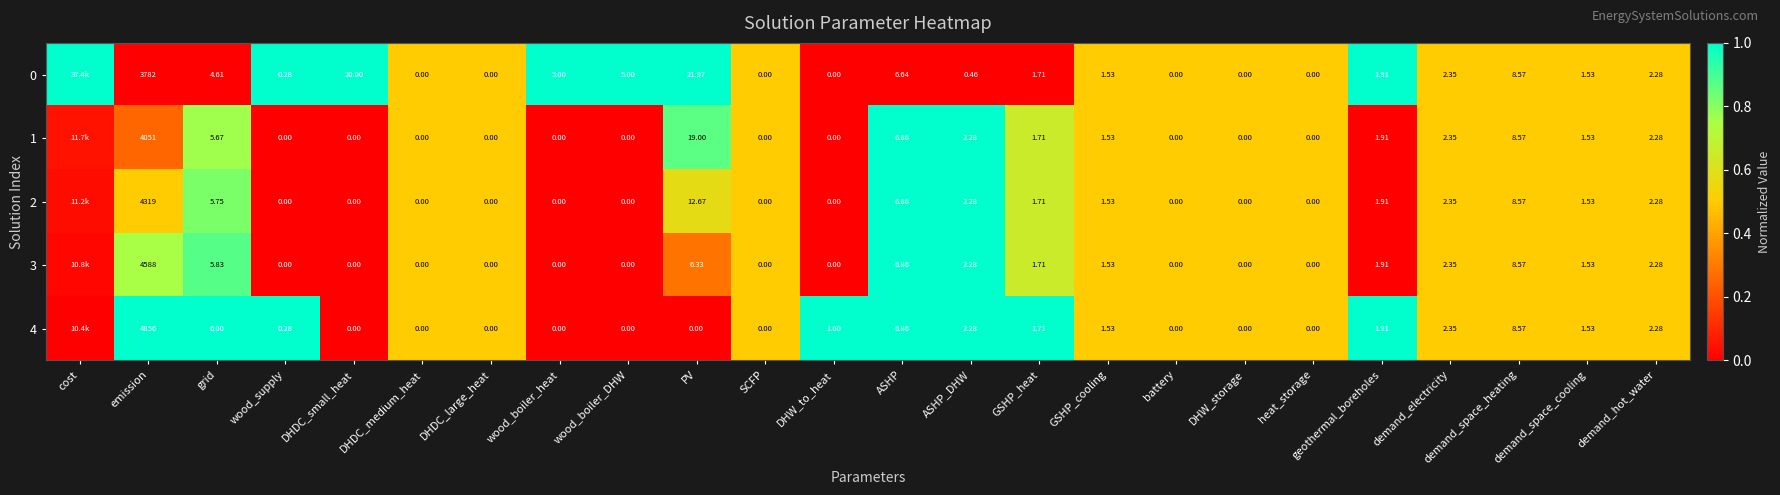

Is the value of 4 at ASHP greater than the value of 2 at GSHP_heat?

Yes